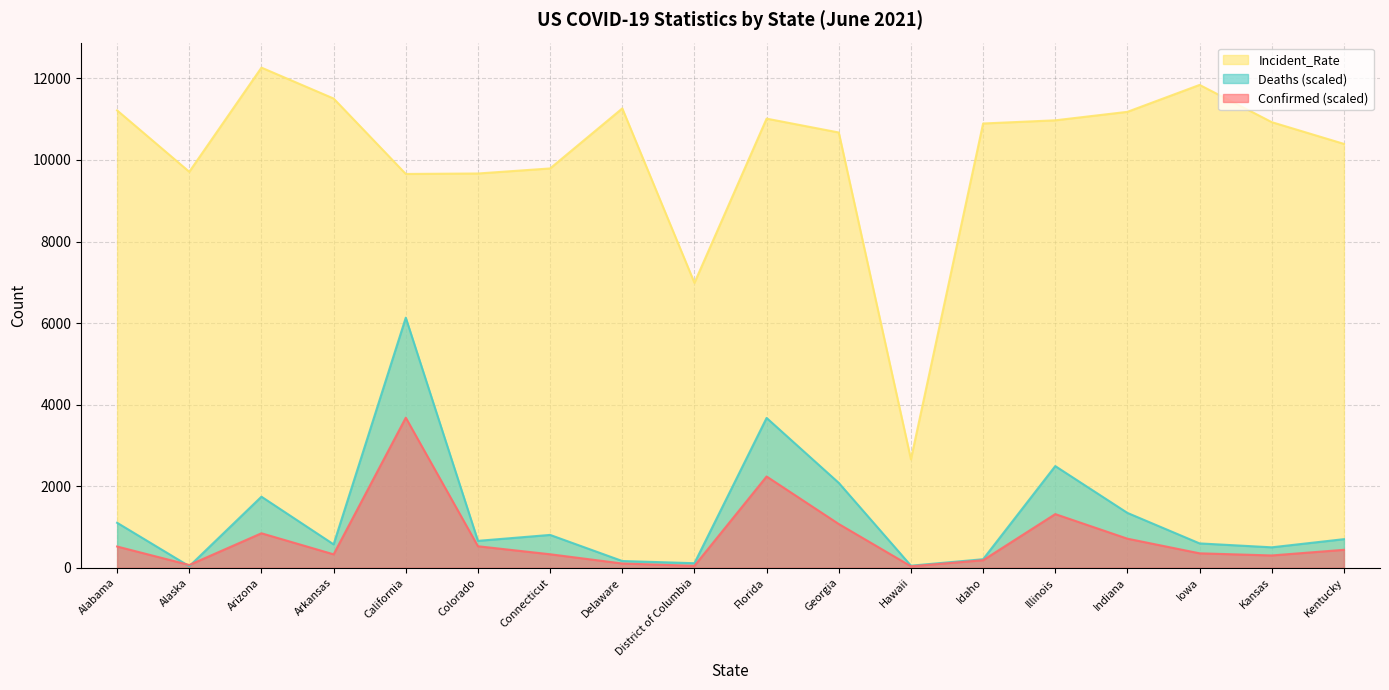

How many data points in Deaths are above 700?

9